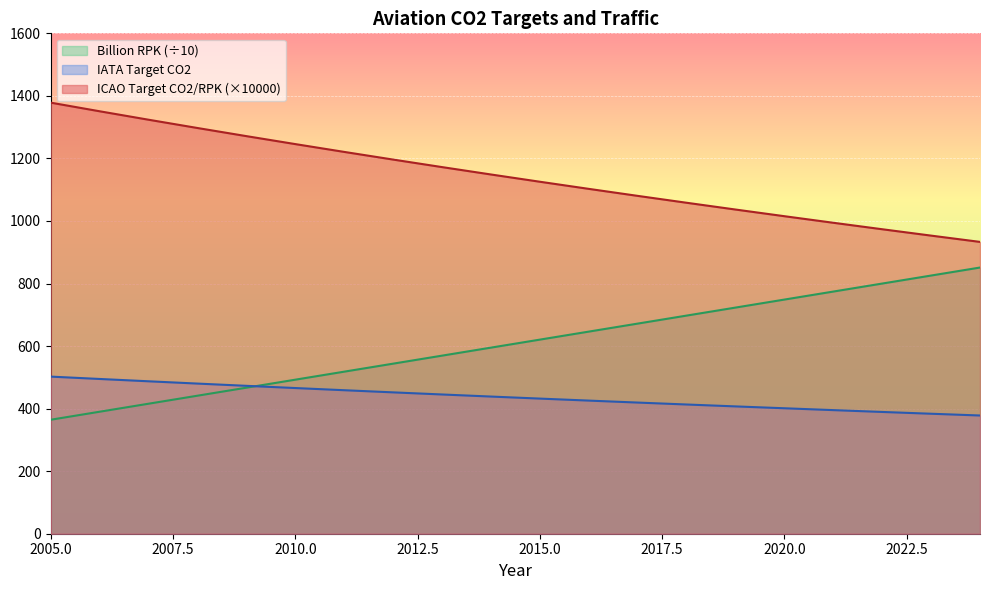

What is the difference between the maximum and minimum values in the Billion RPK series?

486.7